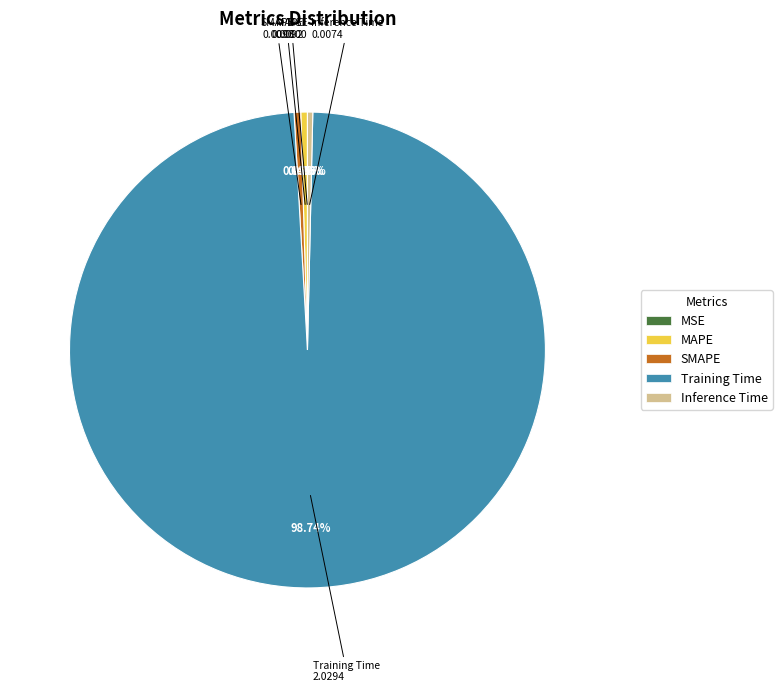

What is the largest slice in the pie chart?

Training Time